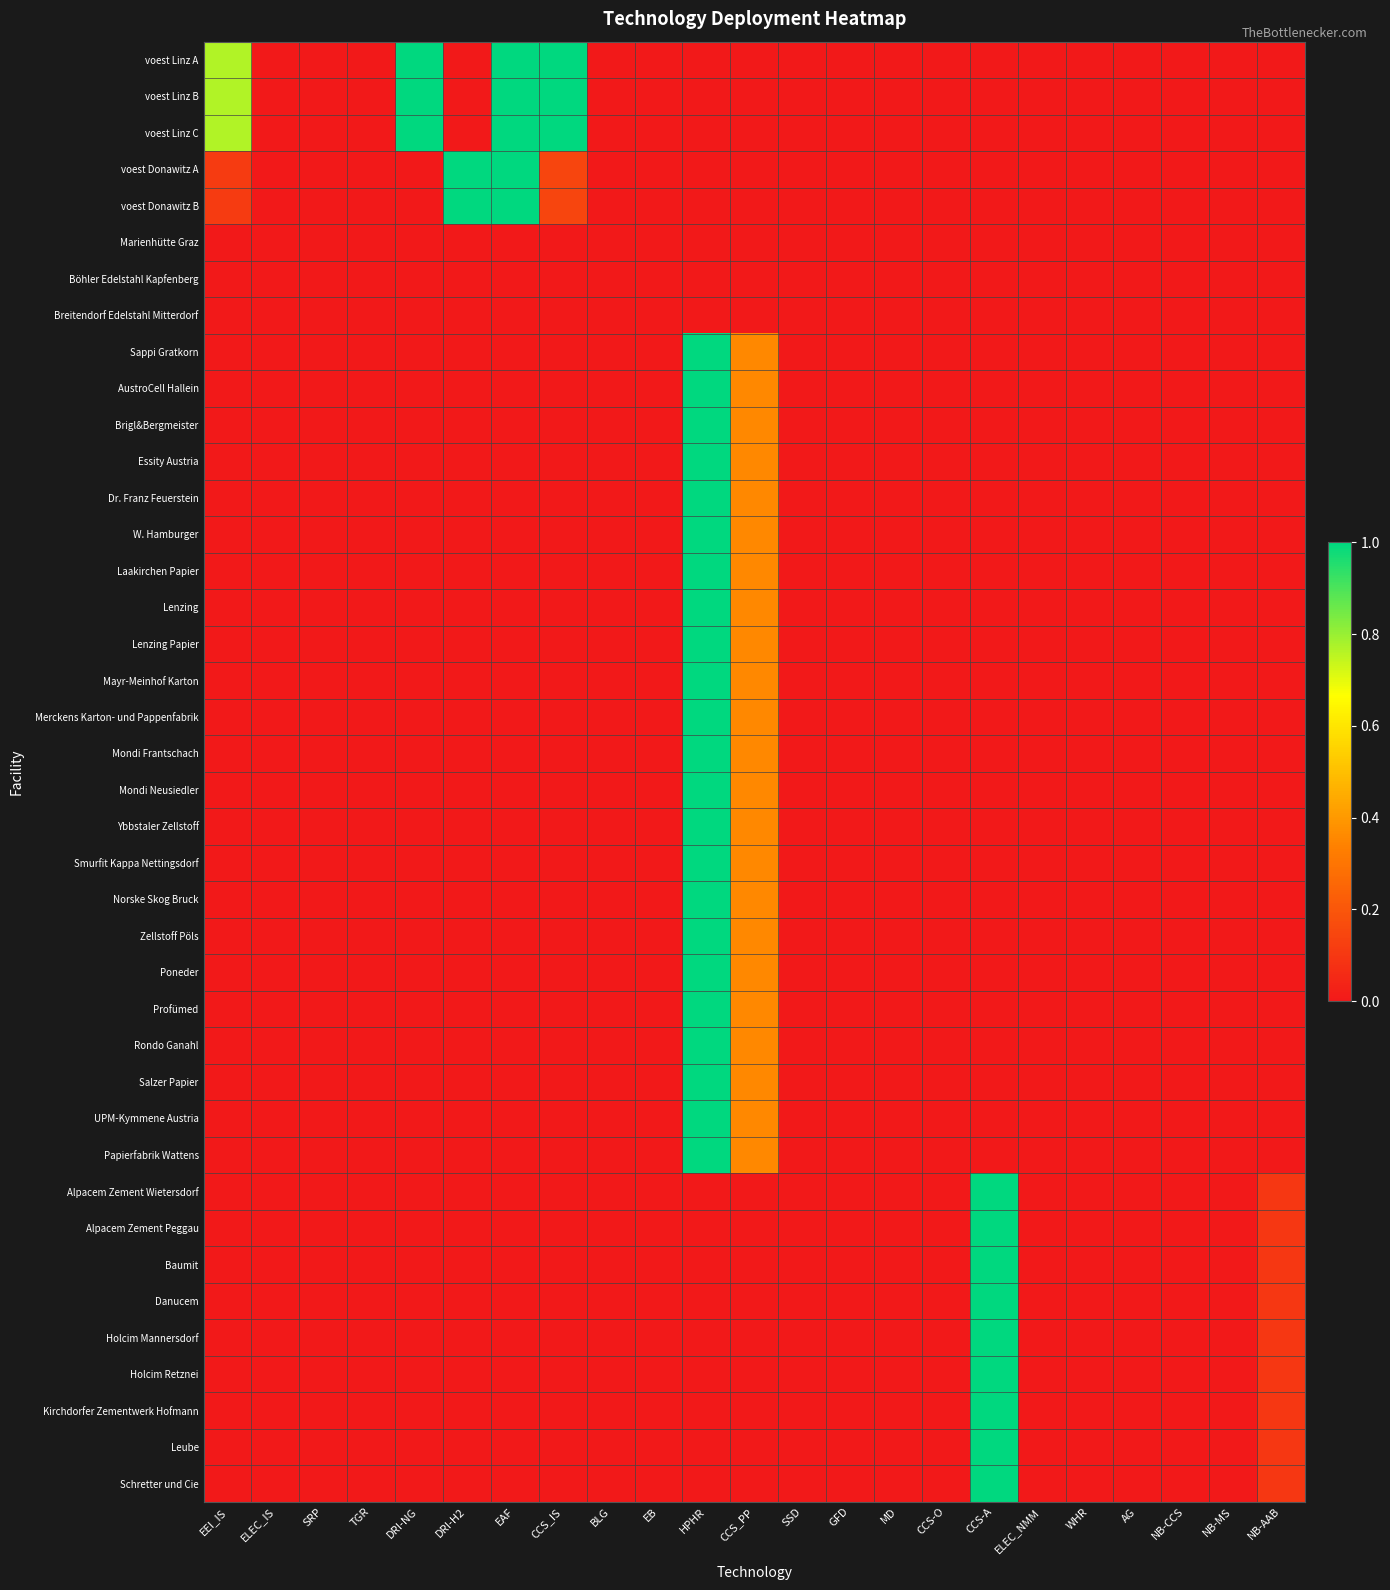

Which has a higher value, SSD or GFD?

SSD